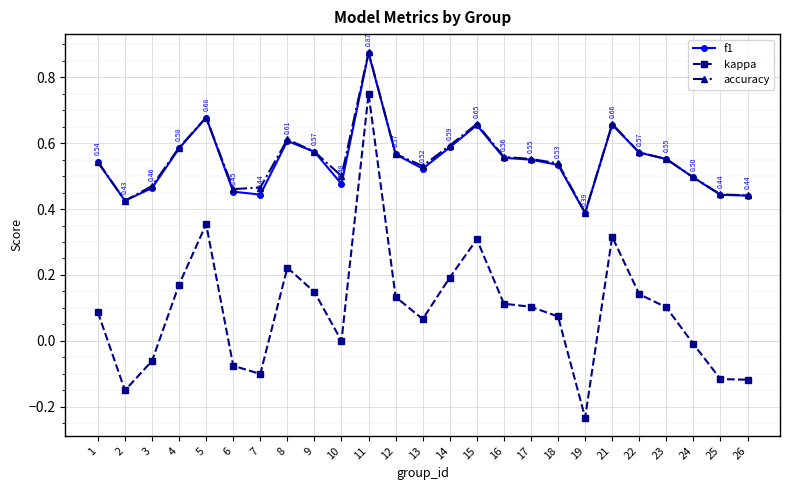

Which series has the largest range (max minus min)?

kappa